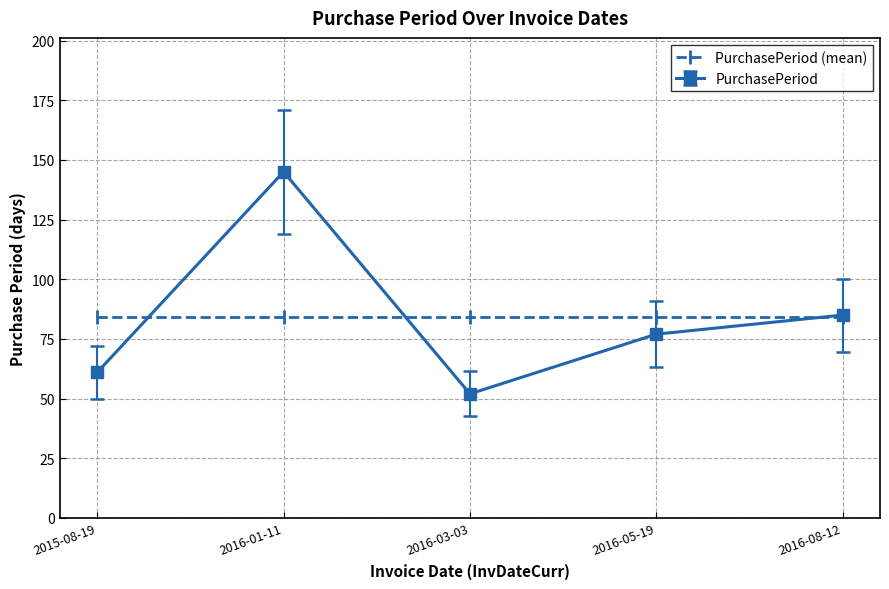

True or false: PurchasePeriod (mean) has a value of 25 at 2016-01-11.

False